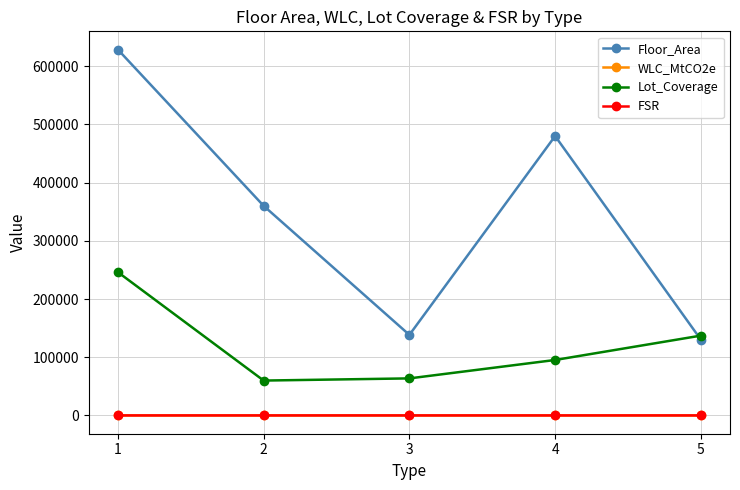

True or false: FSR and Lot_Coverage intersect in this chart.

False